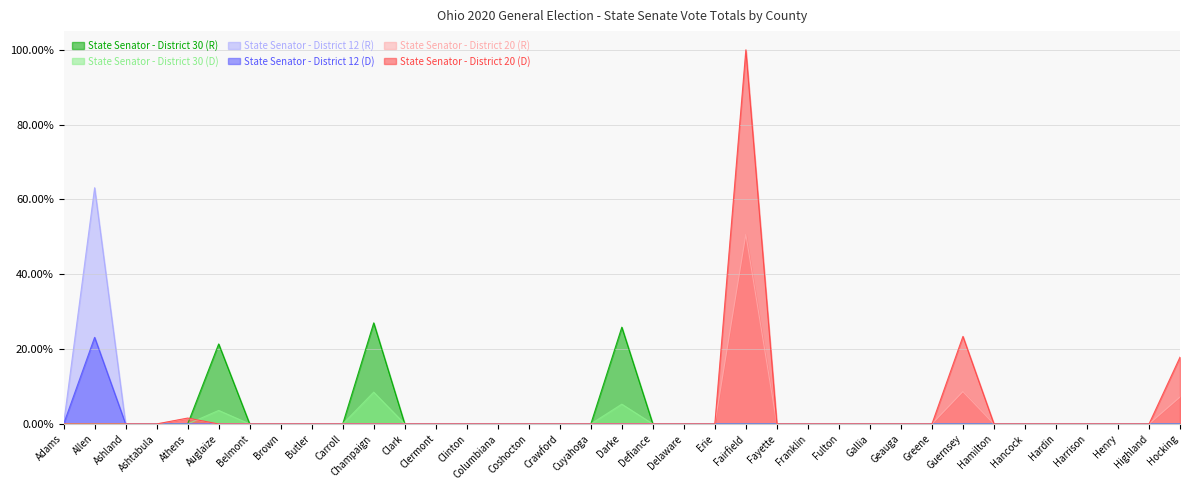

How many interior local peaks does the State Senator - District 30 (R) series have?

3